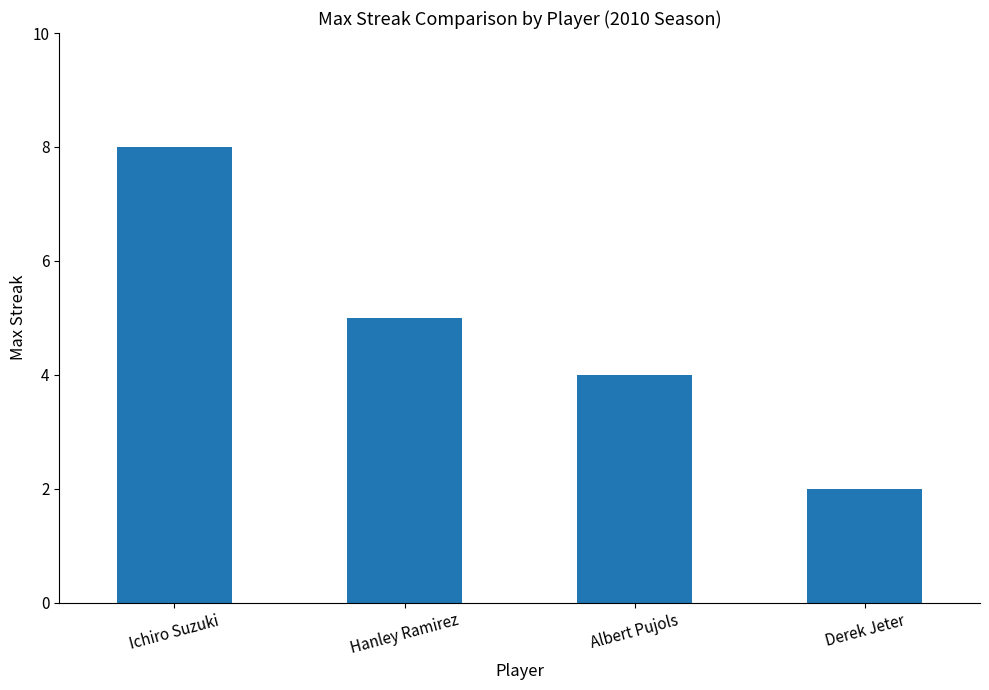

What is the sum of the values at Derek Jeter and Albert Pujols?

6